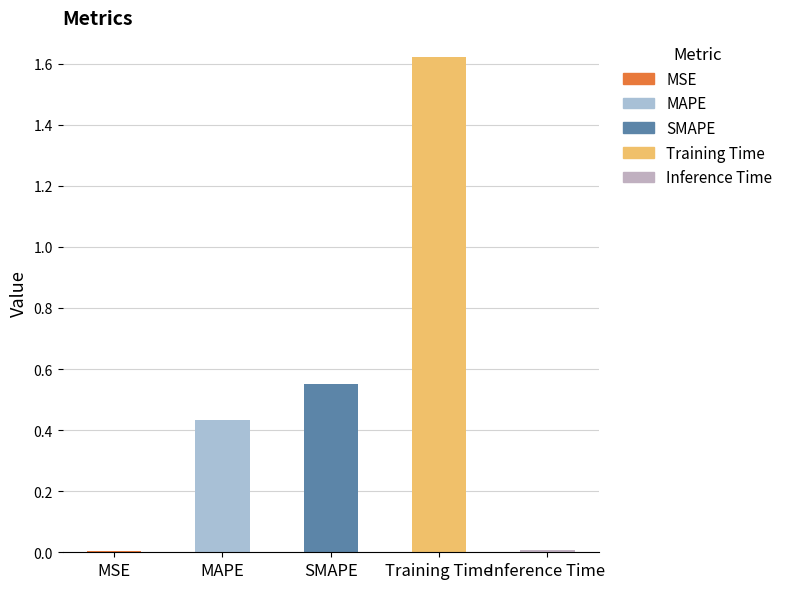

Which has a higher value, Inference Time or MAPE?

MAPE